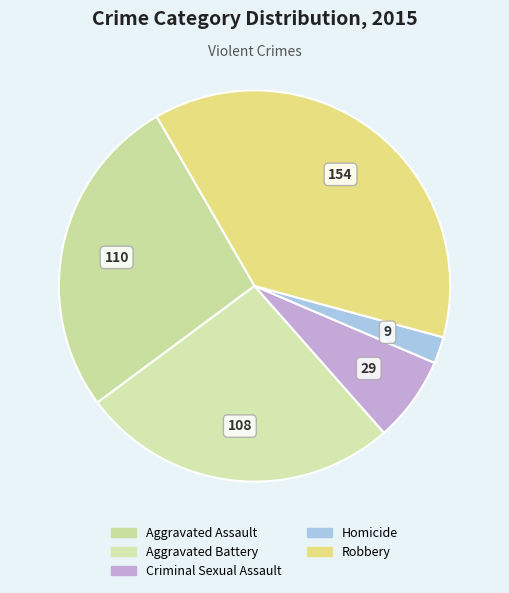

What is the smallest slice in the pie chart?

Homicide